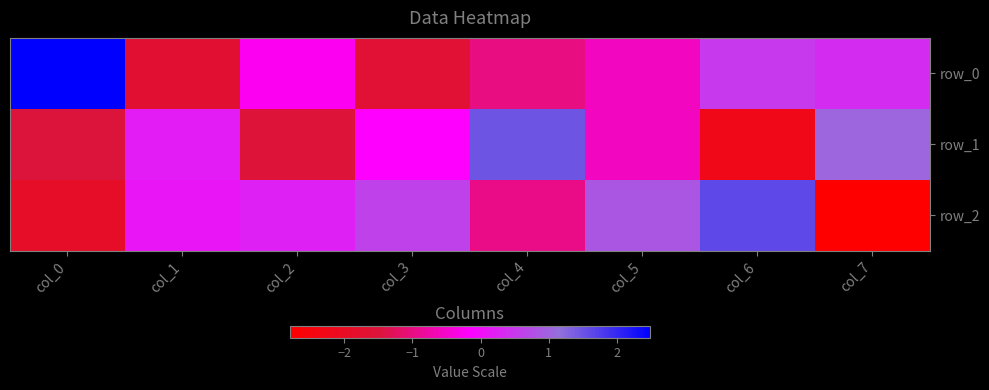

What is the greatest value displayed?

2.5